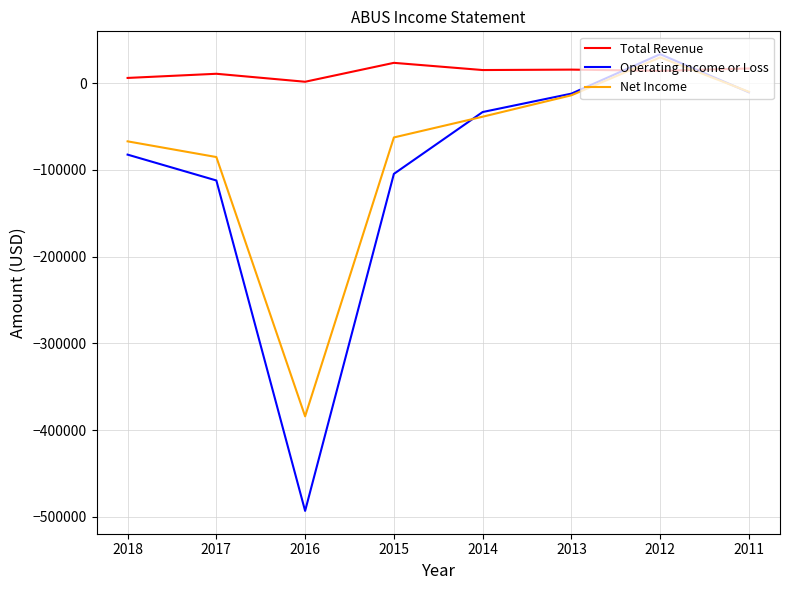

What is the maximum value for Net Income?

29600